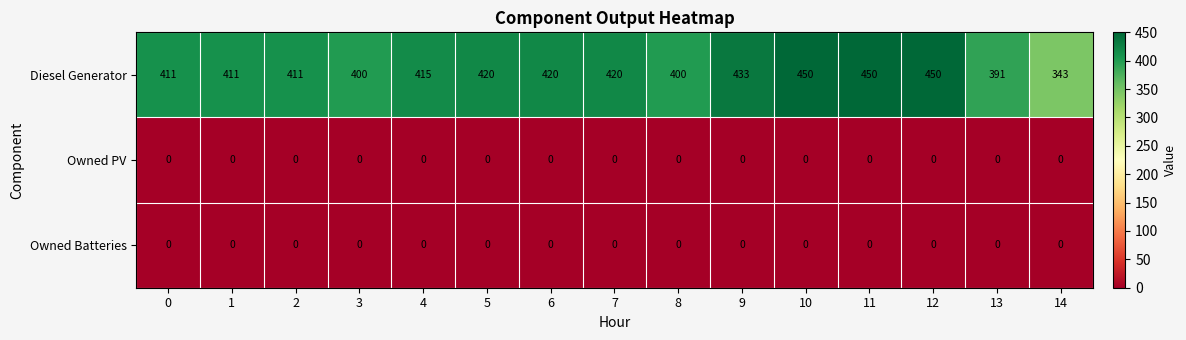

What is the spread (max minus min) of values at 10?

450